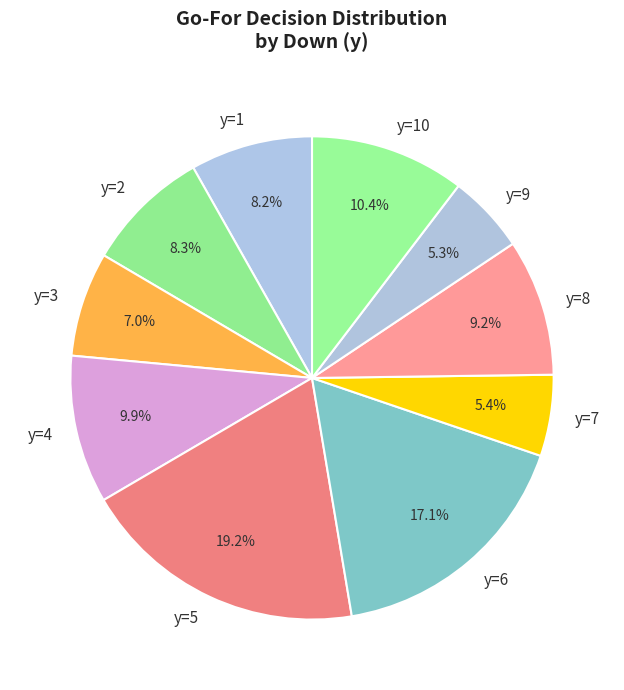

Do y=3 and y=5 together represent more than half of the pie?

No